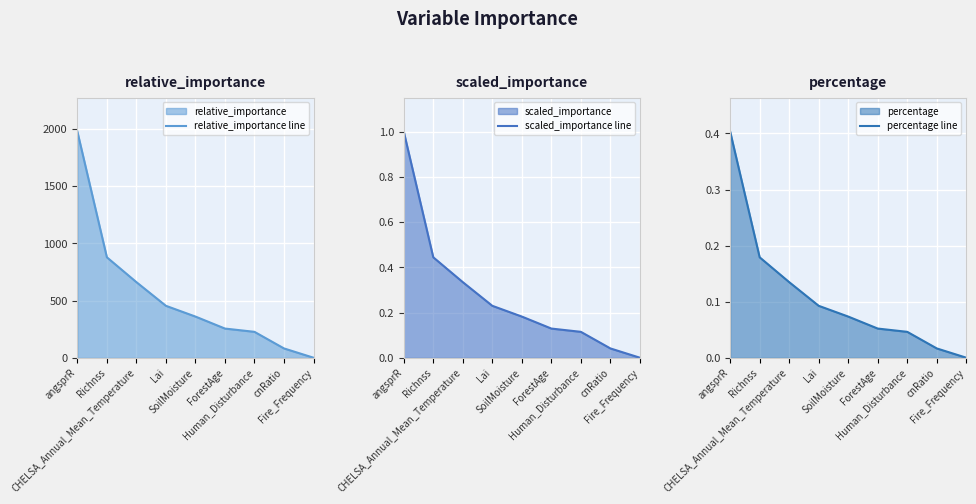

Between CHELSA_Annual_Mean_Temperature and cnRatio, which is larger?

CHELSA_Annual_Mean_Temperature